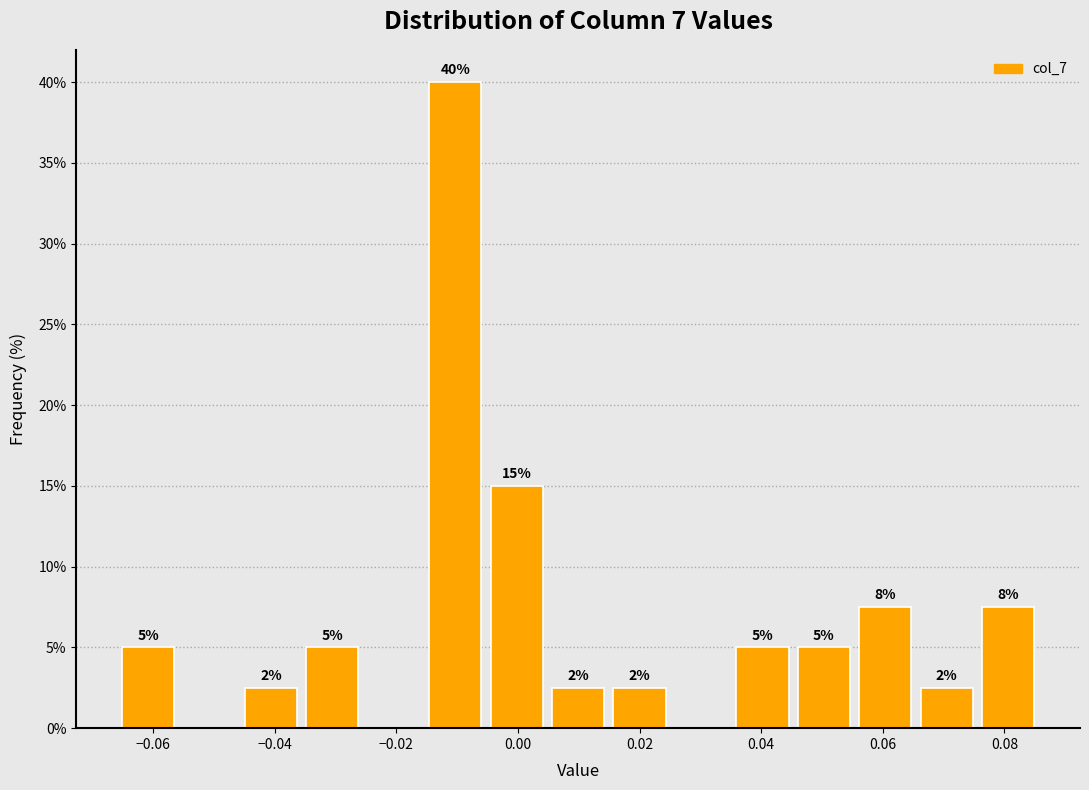

Over which range of the x-axis is the bar tallest?

-0.016 to -0.006